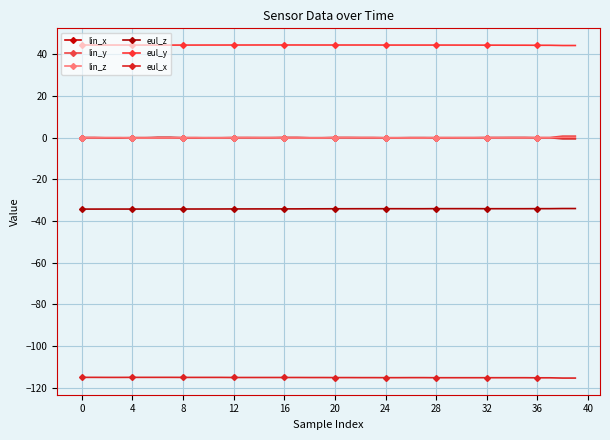

How many lines are shown in the chart?

6